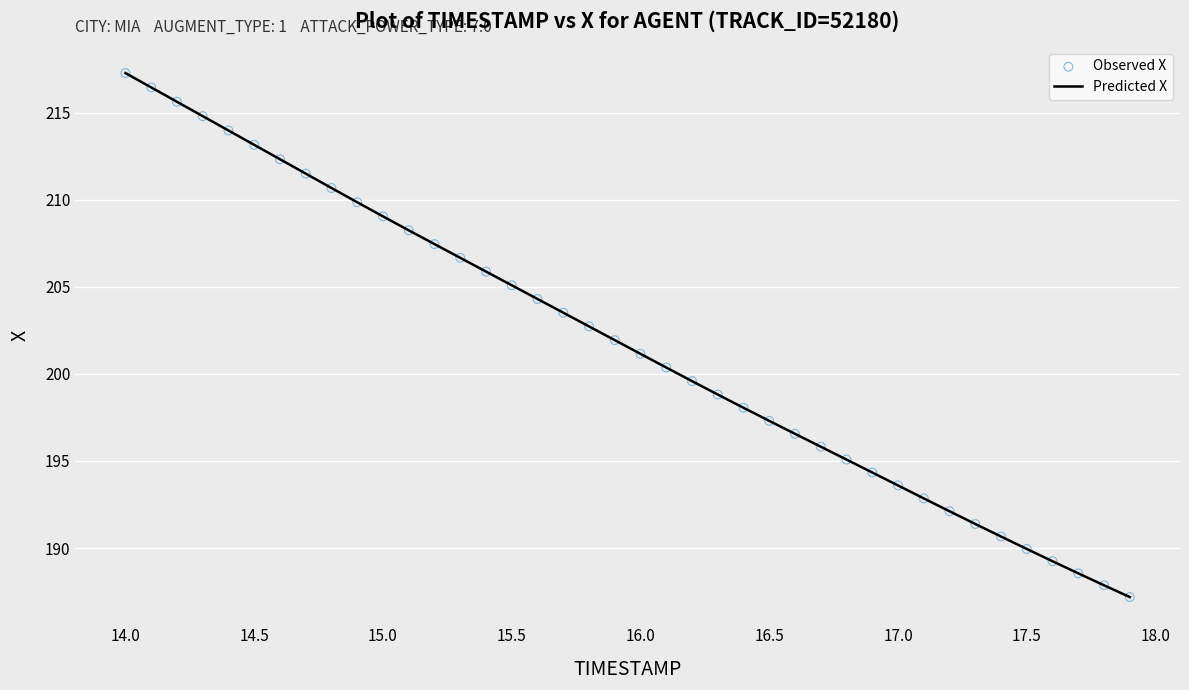

What is the smallest value displayed?

187.2